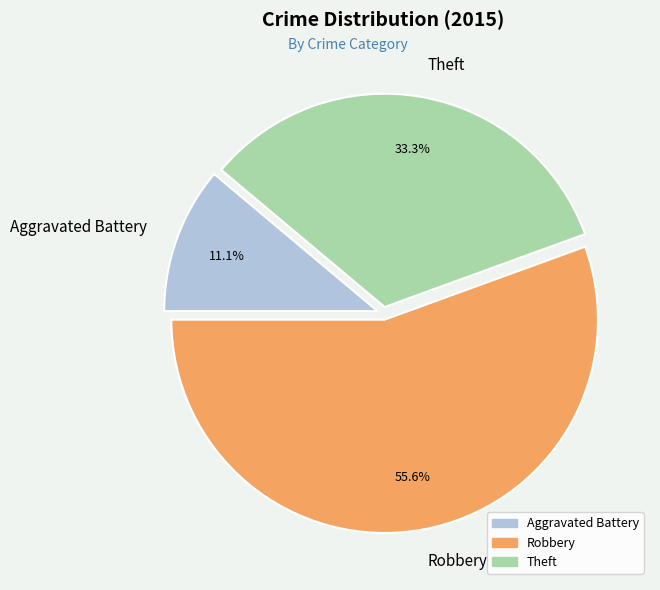

To the nearest percent, what percentage of the pie is Aggravated Battery?

11%